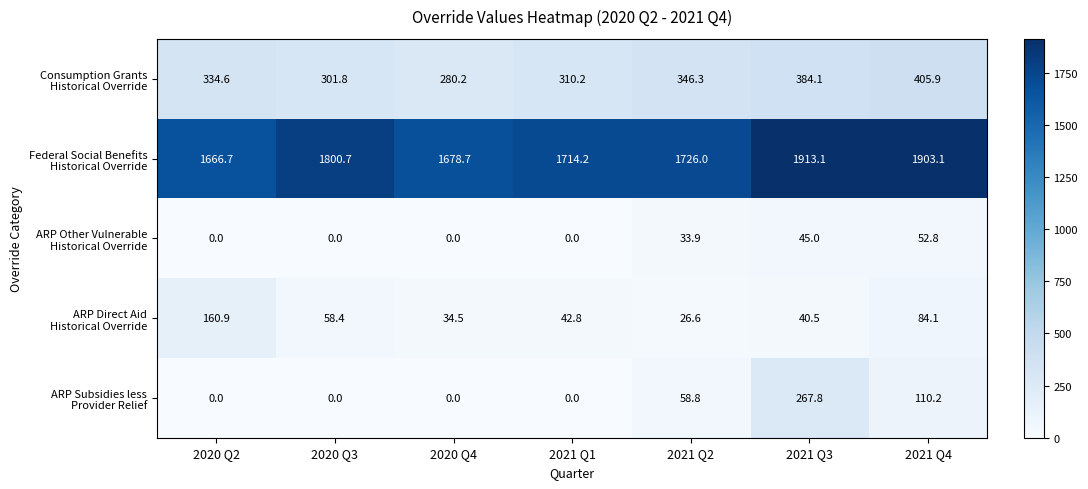

What is the spread (max minus min) of values at 2021 Q1?

1714.2